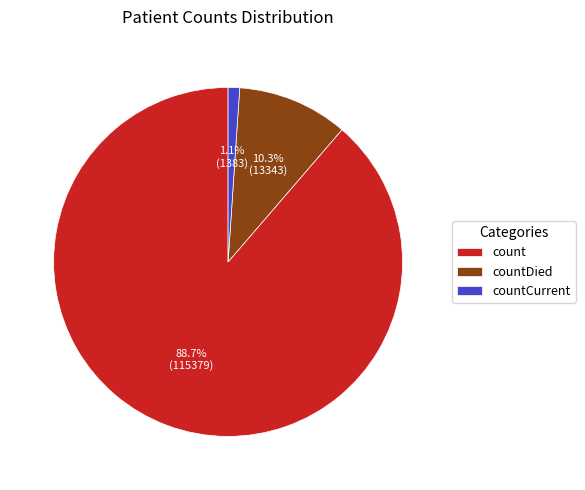

To the nearest percent, what is the average slice percentage?

33%